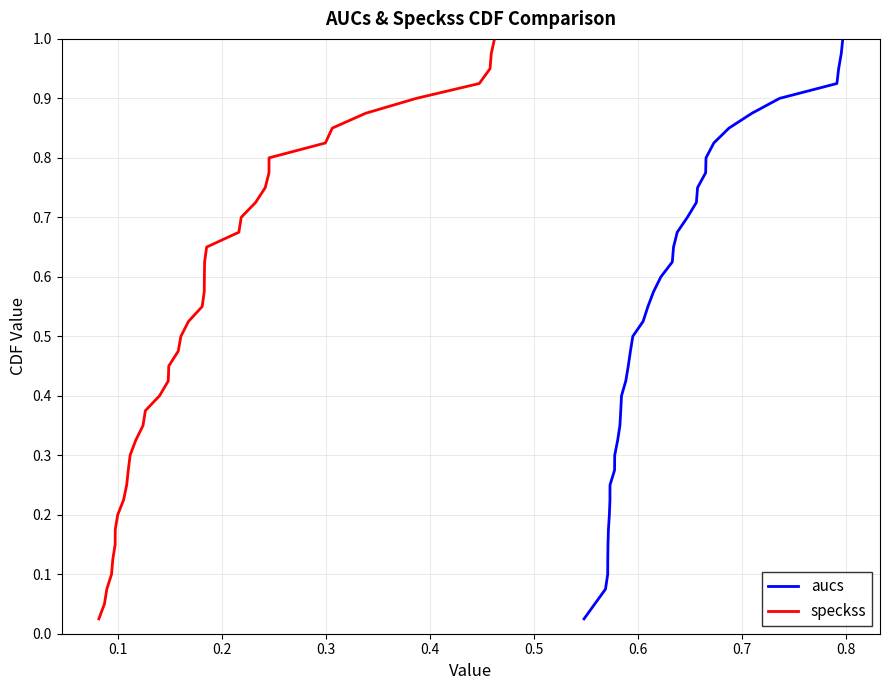

How many lines are shown in the chart?

2